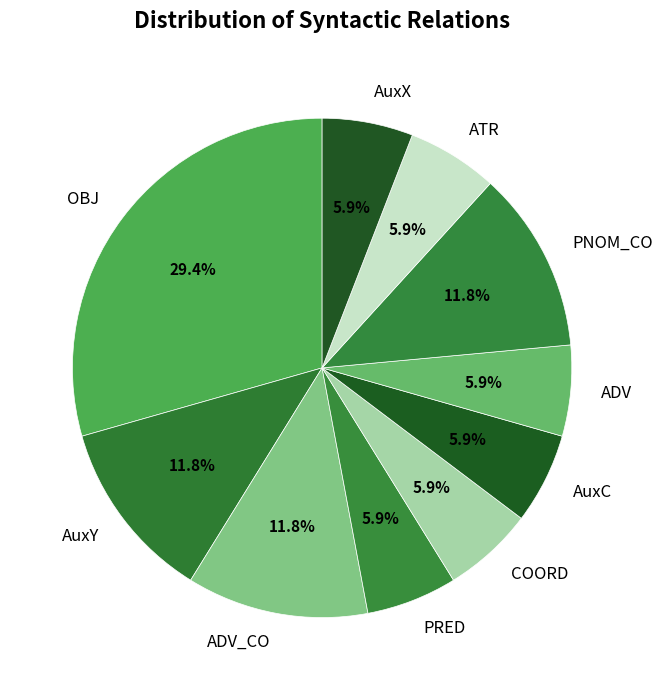

To the nearest percent, what percentage of the pie is AuxC?

6%